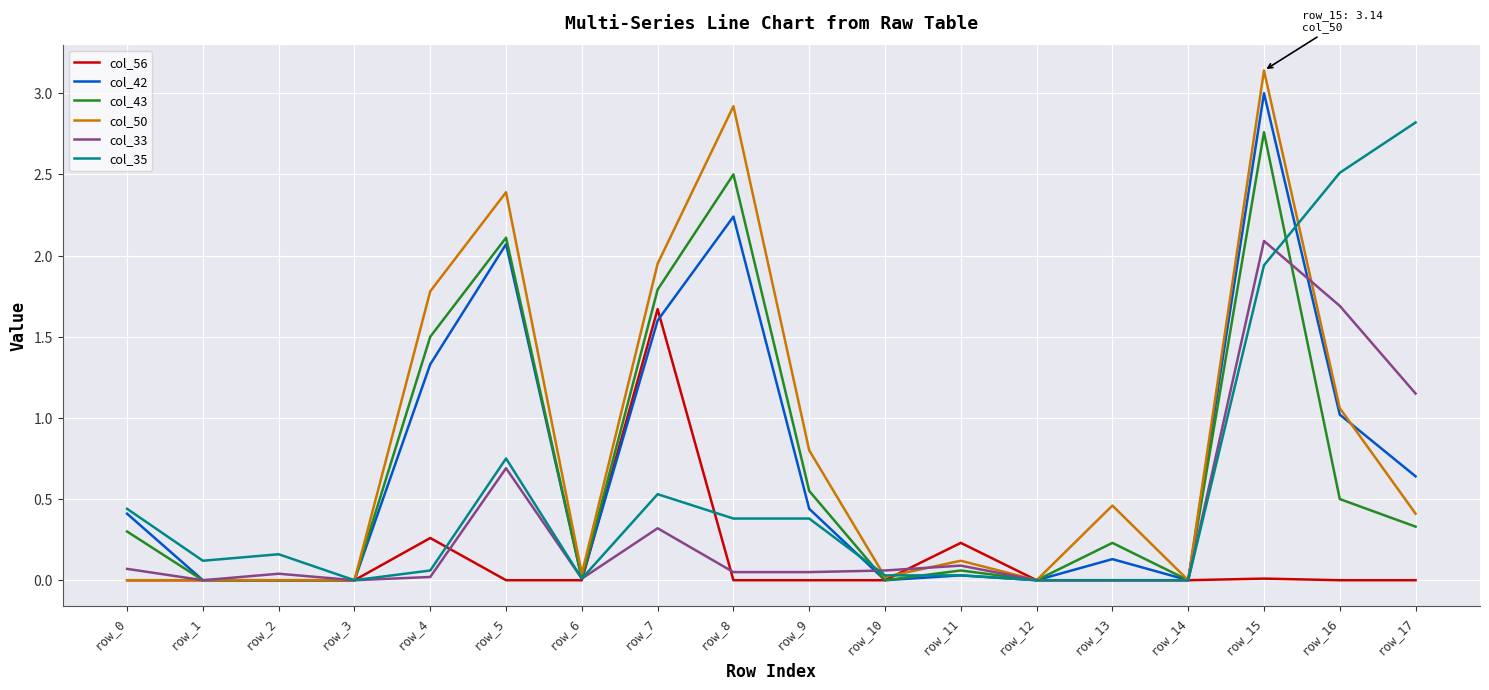

Which category has the highest value in the col_56 series?

row_7